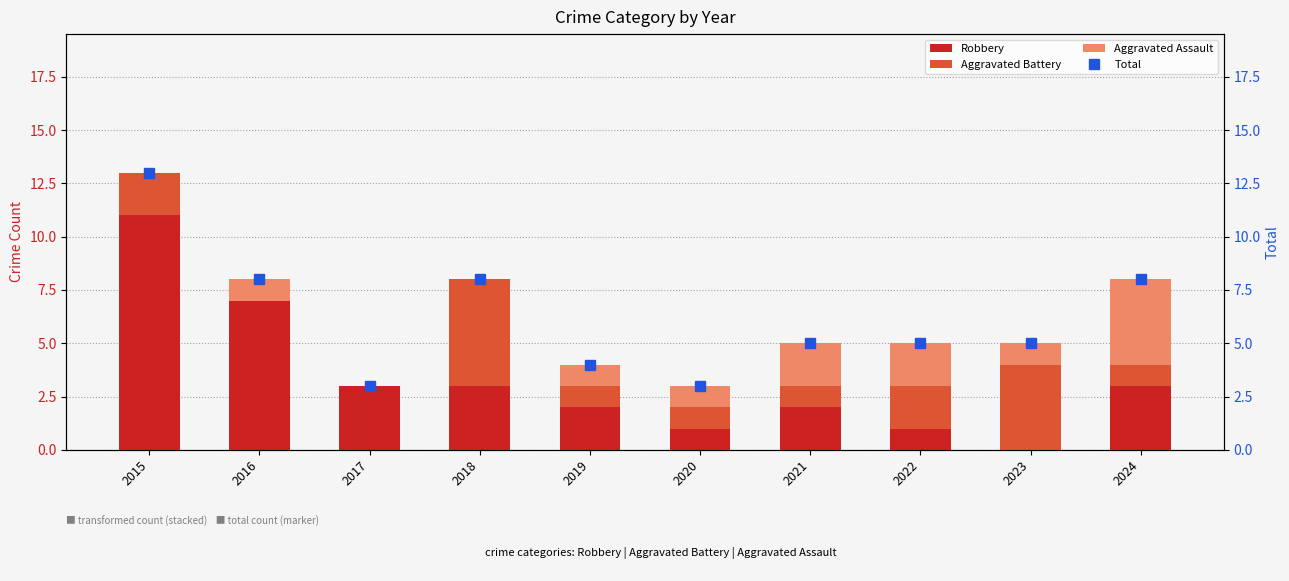

The value of Robbery at 2019 is 4. True or false?

False